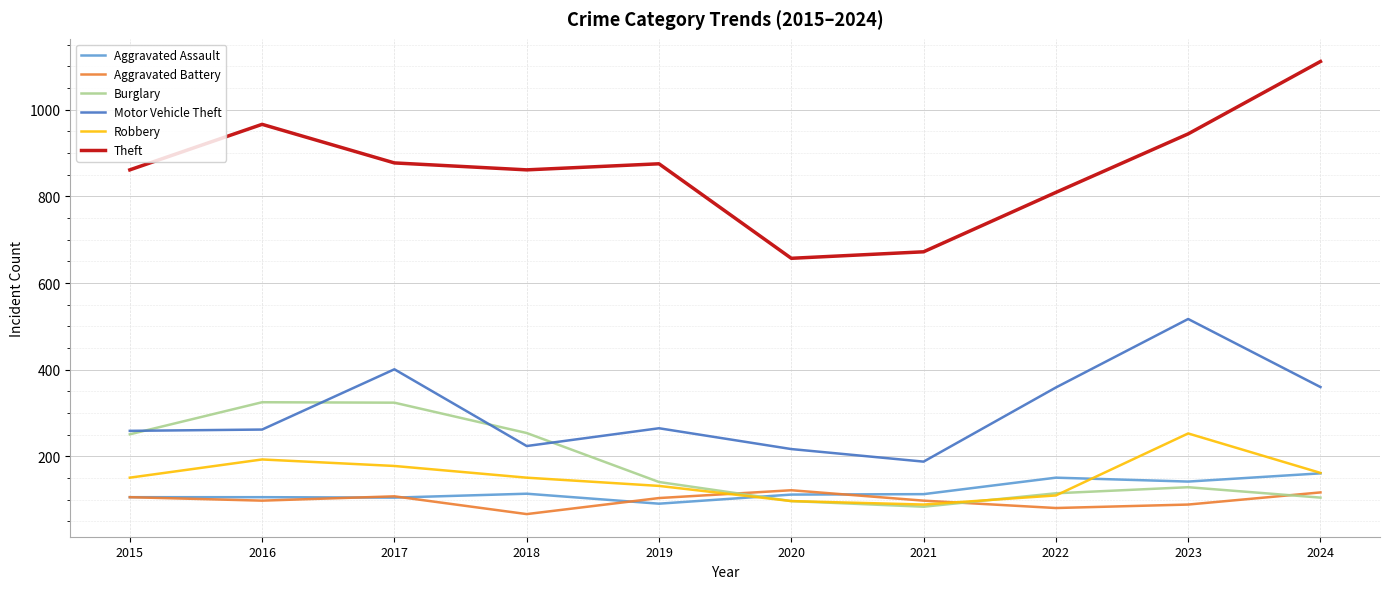

What is the approximate value of Burglary at 2020?

97